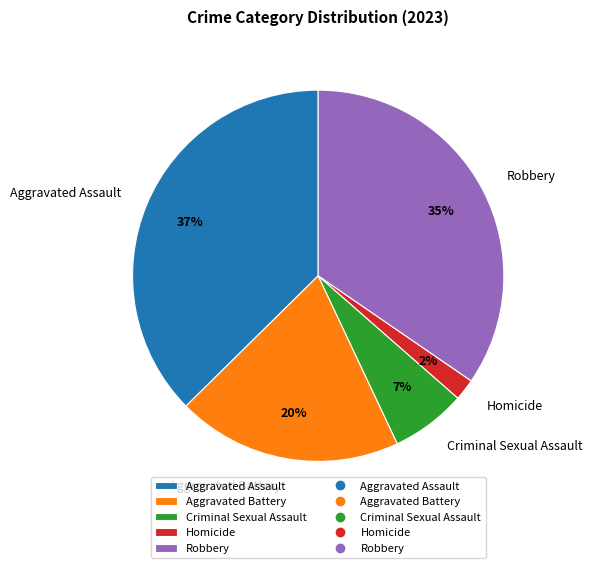

To the nearest percent, what is the difference between the Criminal Sexual Assault and Robbery slice percentages?

28%